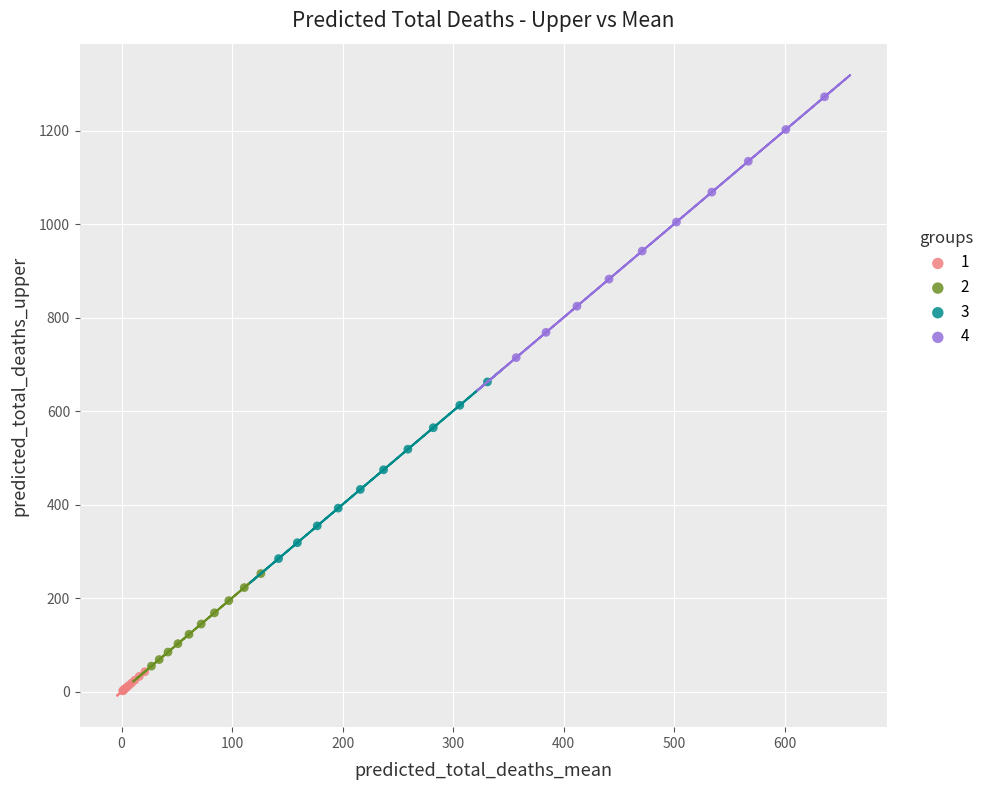

Which series has the widest spread of Y values?

4